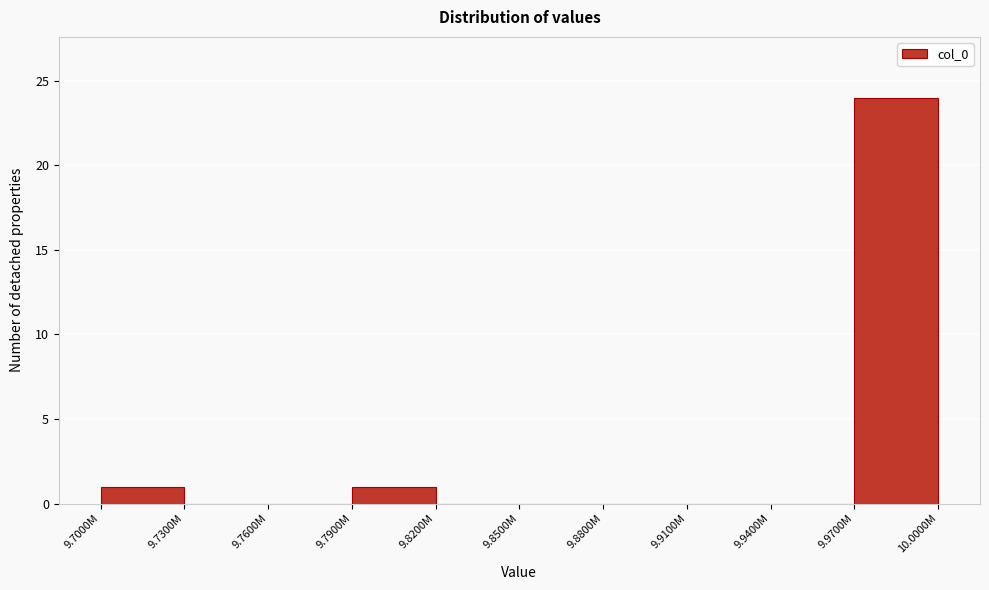

Reading right to left, list all the values displayed in this chart.

9.9700M=24	9.9400M=0	9.9100M=0	9.8800M=0	9.8500M=0	9.8200M=0	9.7900M=1	9.7600M=0	9.7300M=0	9.7000M=1